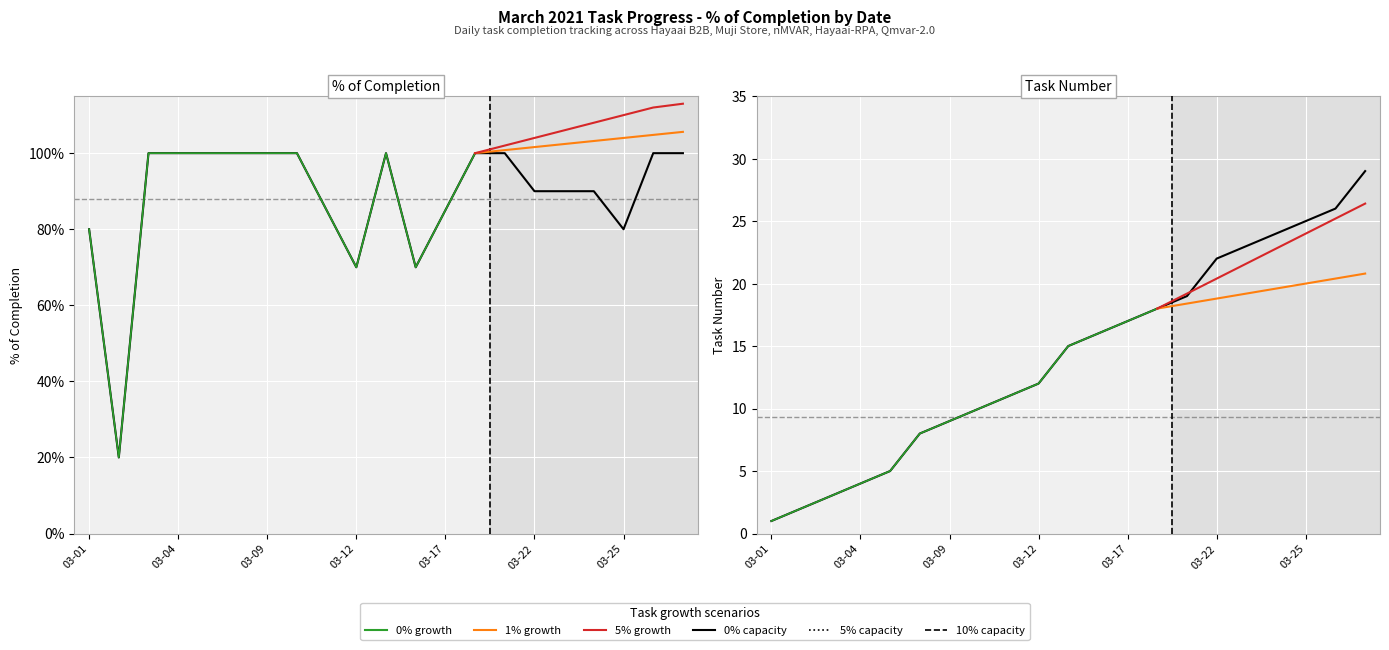

Where does the Task No series first go above 15?

2021-03-16